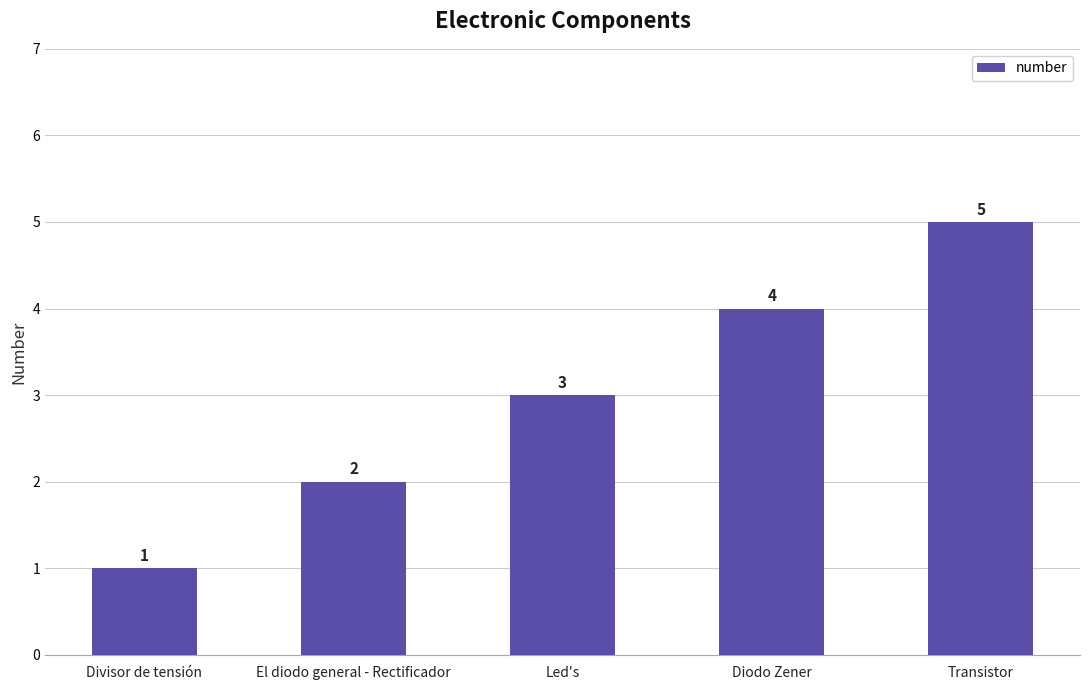

Are the bars grouped side by side (vs. stacked)?

No